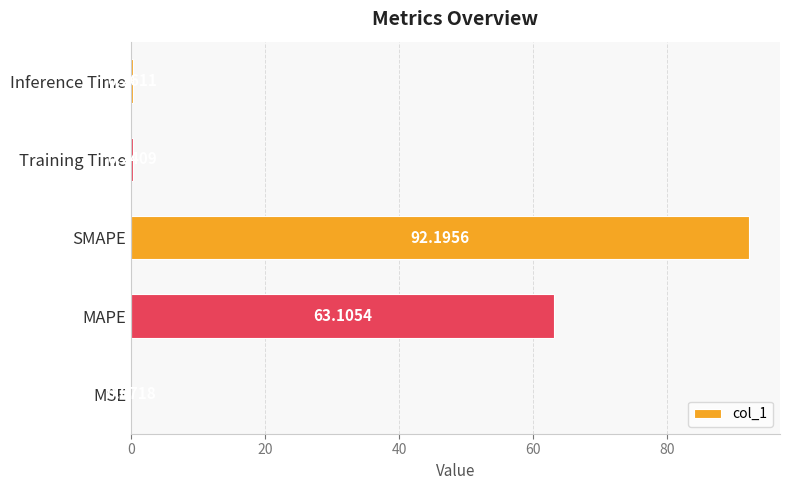

Between Inference Time and Training Time, which is larger?

Inference Time